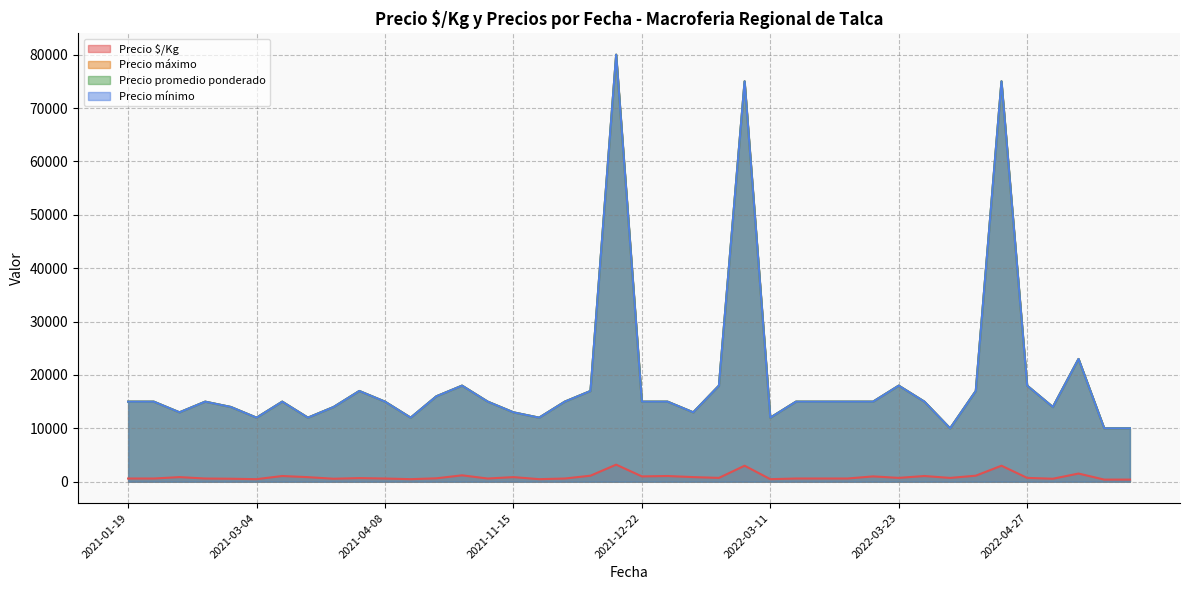

How many values in the Precio $/Kg series exceed 714?

19